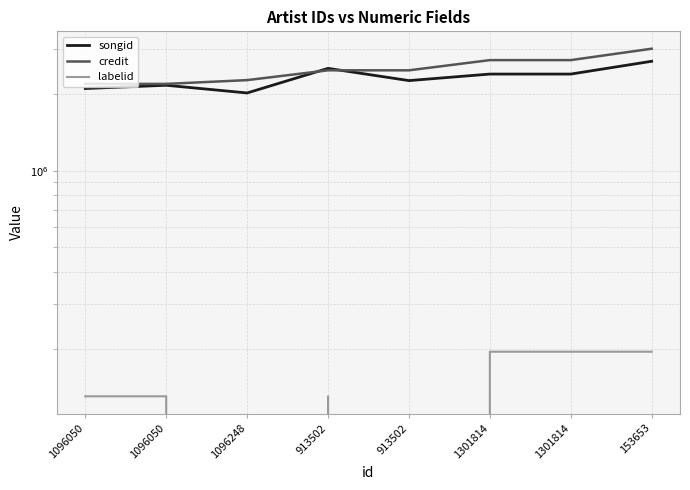

True or false: labelid and credit cross at least once.

False